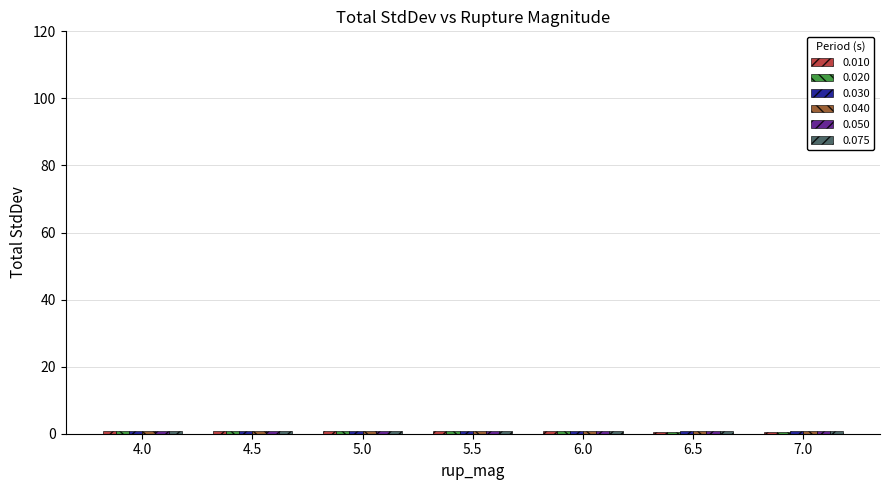

What is the minimum value shown in the chart?

0.7